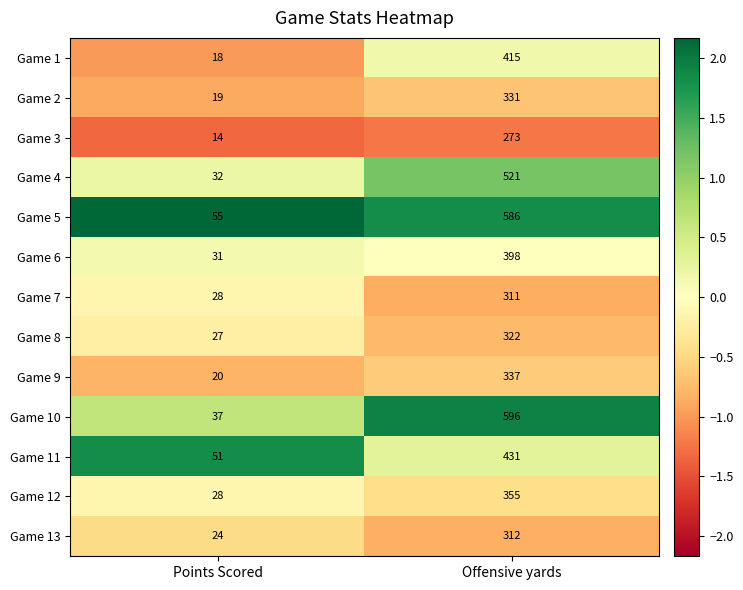

Reading left to right, extract all data points from this chart.

Game 1: 18	415
Game 2: 19	331
Game 3: 14	273
Game 4: 32	521
Game 5: 55	586
Game 6: 31	398
Game 7: 28	311
Game 8: 27	322
Game 9: 20	337
Game 10: 37	596
Game 11: 51	431
Game 12: 28	355
Game 13: 24	312